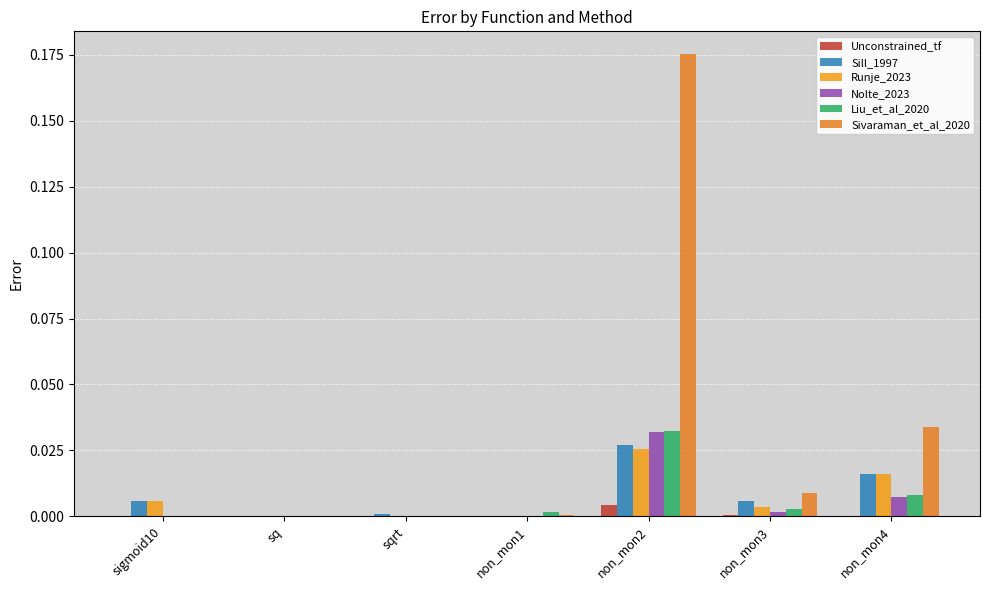

What are all the series names shown in the legend?

Unconstrained_tf, Sill_1997, Runje_2023, Nolte_2023, Liu_et_al_2020, Sivaraman_et_al_2020